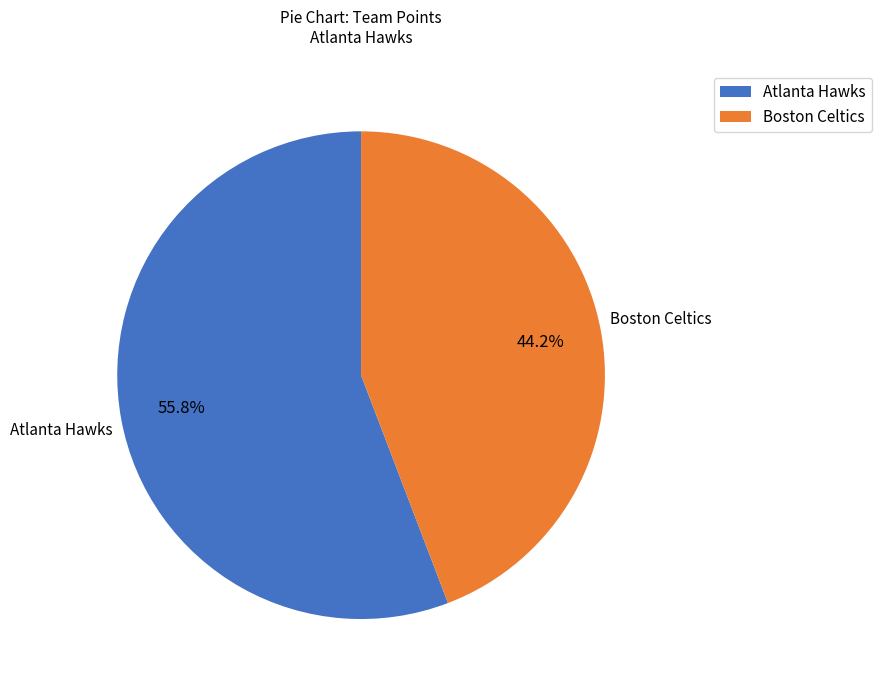

What is the majority slice?

Atlanta Hawks